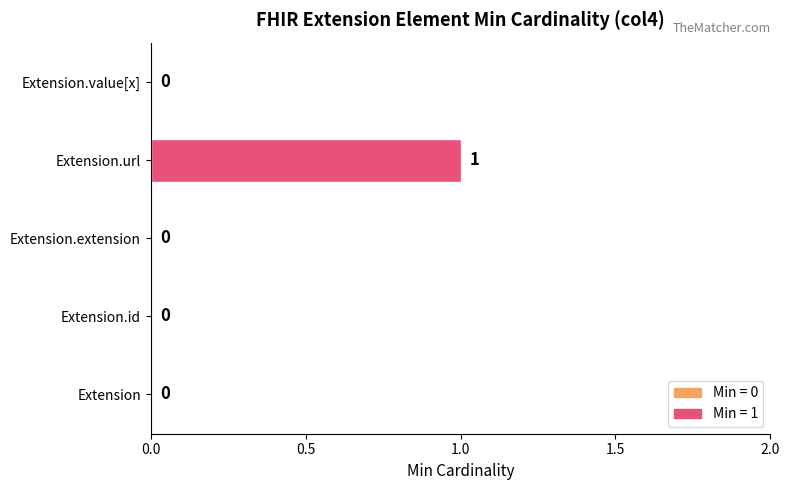

At which category does the chart reach its peak across all series?

Extension.url